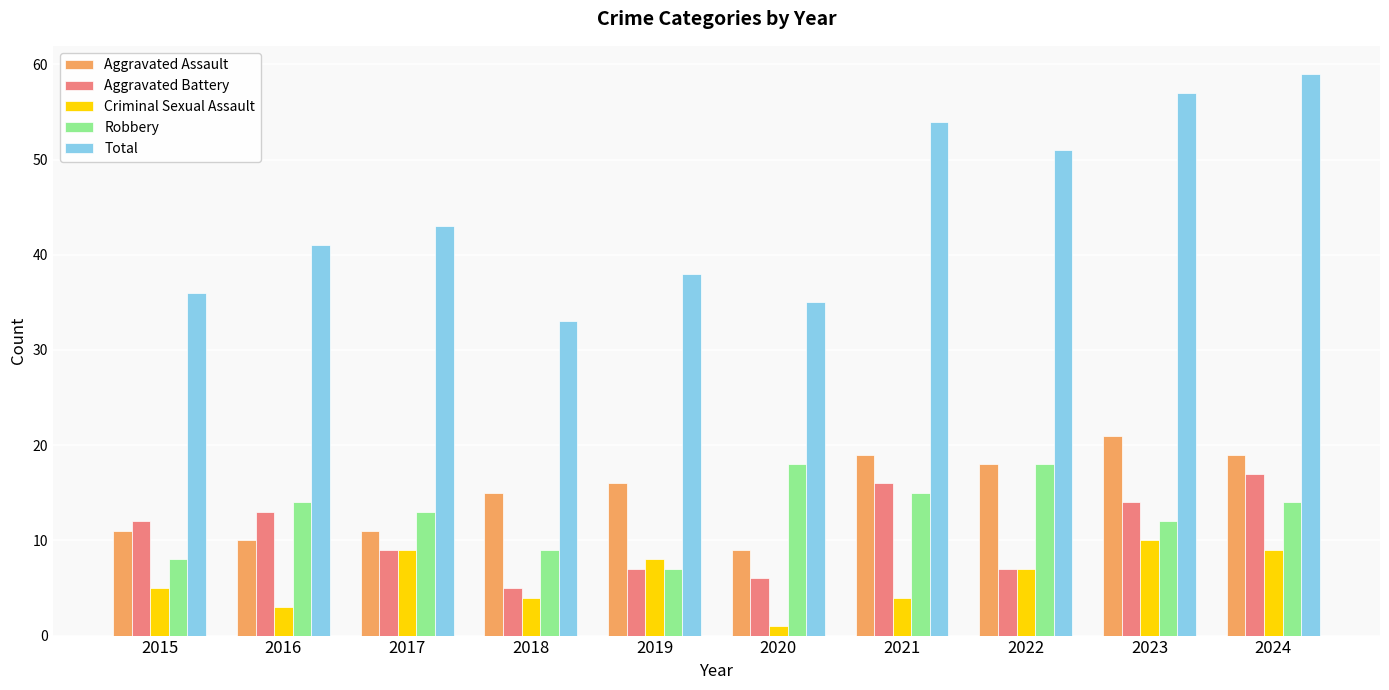

What is the value of the Total bar at the 9th from the left?

57